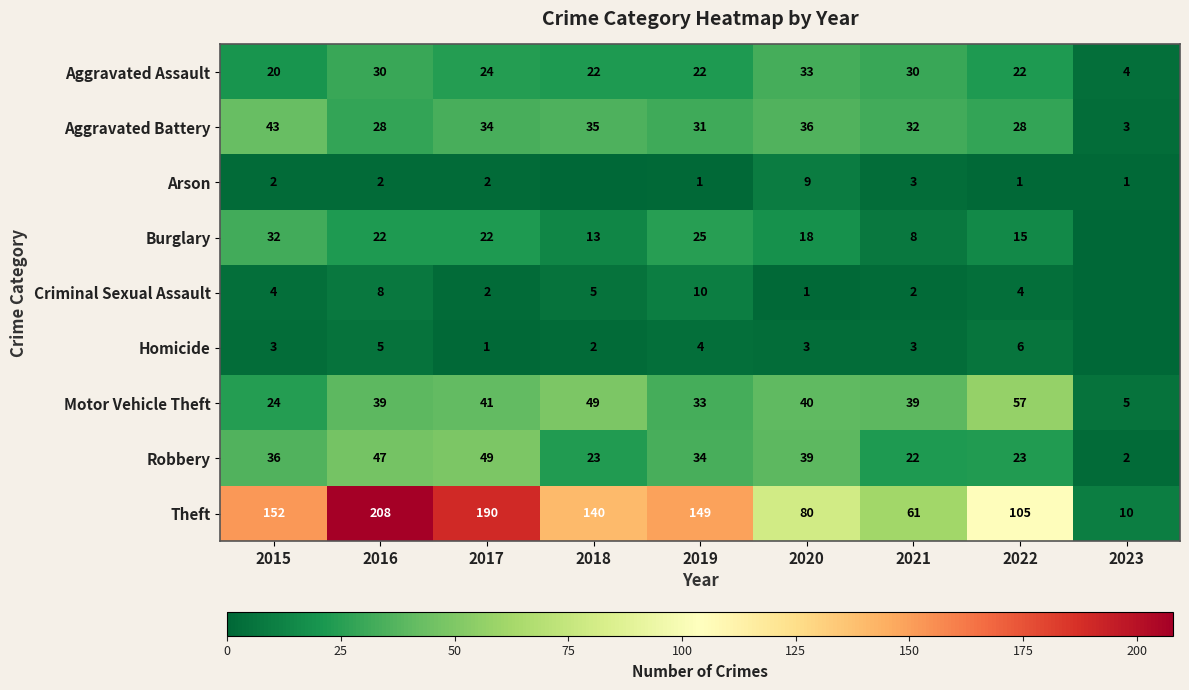

How many categories are shown in the chart?

9